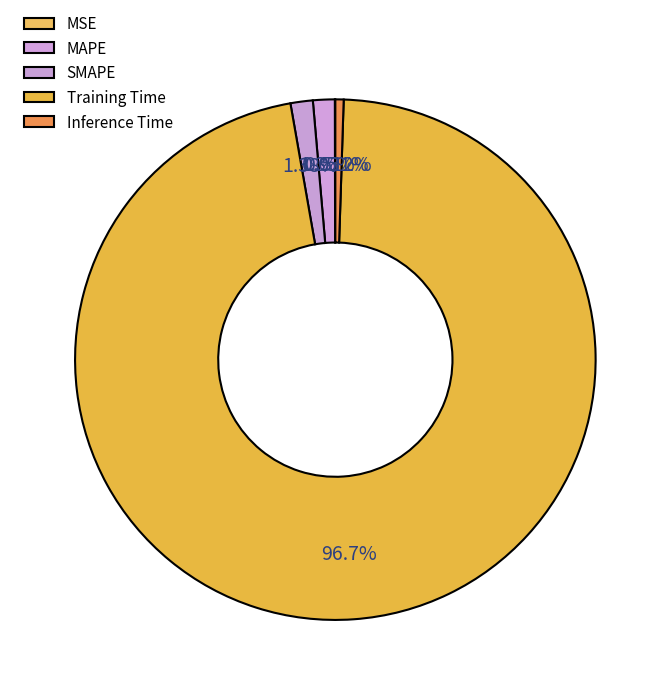

How much of the chart is everything except SMAPE?

98.6%